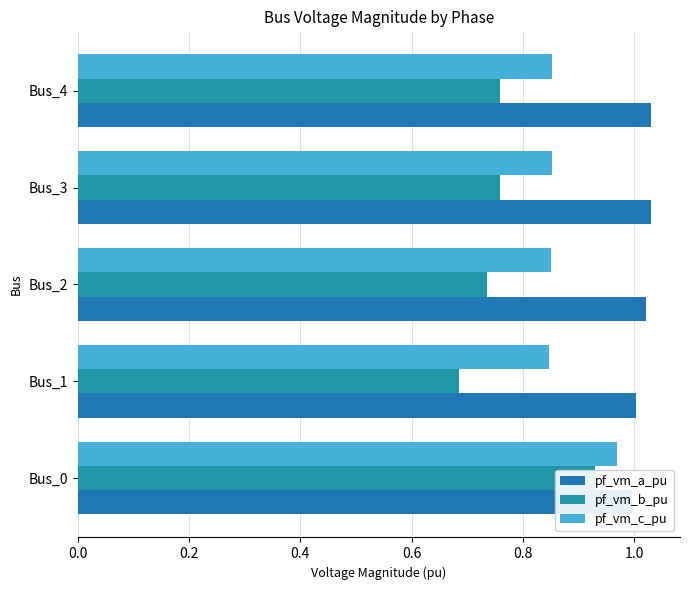

Between Bus_0 and Bus_3, which series saw the biggest shift?

pf_vm_b_pu